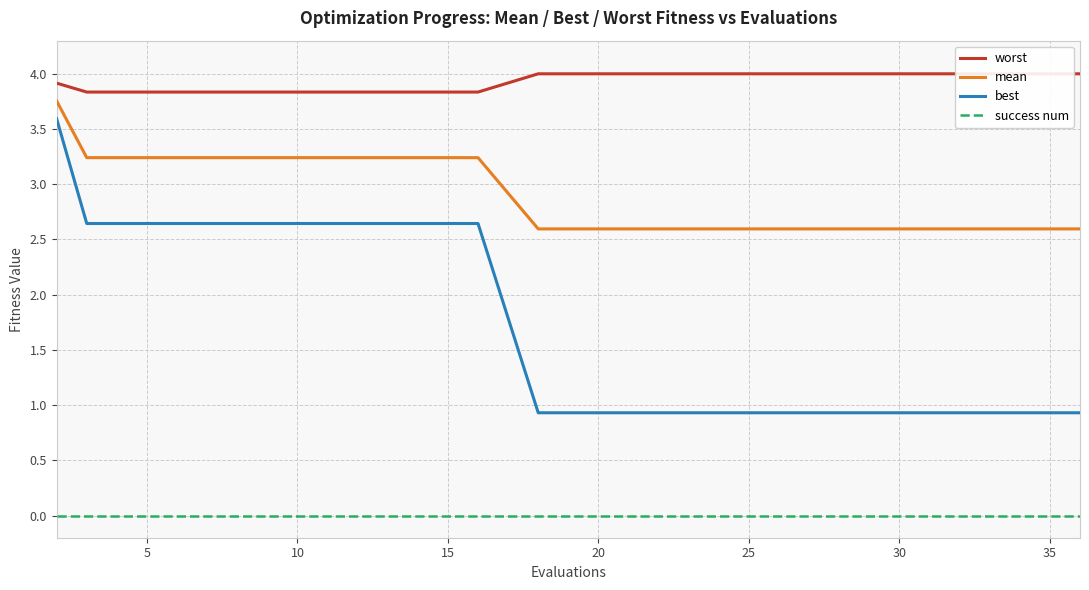

Reading left to right, extract all data points from this chart.

worst: 3.9	3.8	3.8	3.8	3.8	3.8	3.8	3.8	3.8	4.0	4.0	4.0	4.0	4.0	4.0	4.0	4.0	4.0	4.0	4.0
mean: 3.8	3.2	3.2	3.2	3.2	3.2	3.2	3.2	3.2	2.6	2.6	2.6	2.6	2.6	2.6	2.6	2.6	2.6	2.6	2.6
best: 3.6	2.6	2.6	2.6	2.6	2.6	2.6	2.6	2.6	0.9	0.9	0.9	0.9	0.9	0.9	0.9	0.9	0.9	0.9	0.9
success num: 0.0	0.0	0.0	0.0	0.0	0.0	0.0	0.0	0.0	0.0	0.0	0.0	0.0	0.0	0.0	0.0	0.0	0.0	0.0	0.0